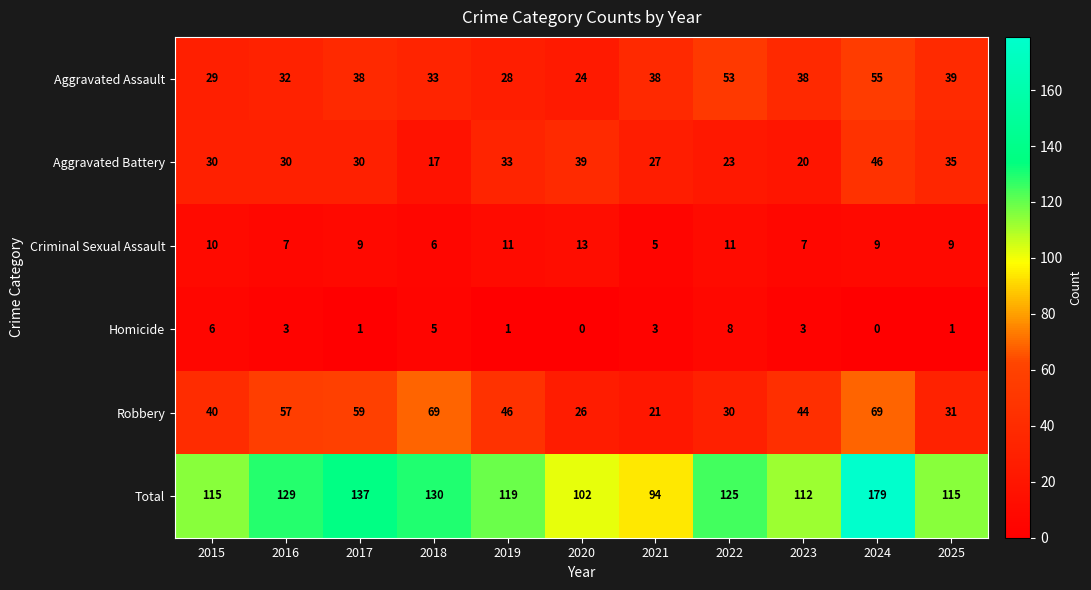

The value of Homicide at 2021 is 3. True or false?

True